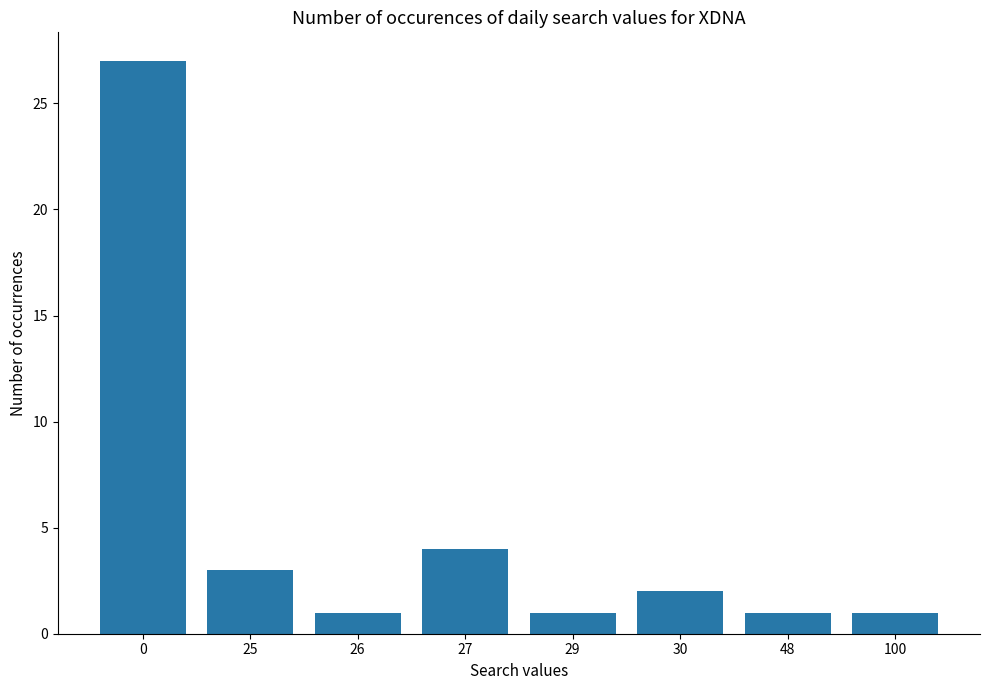

Does the chart contain stacked bars?

No